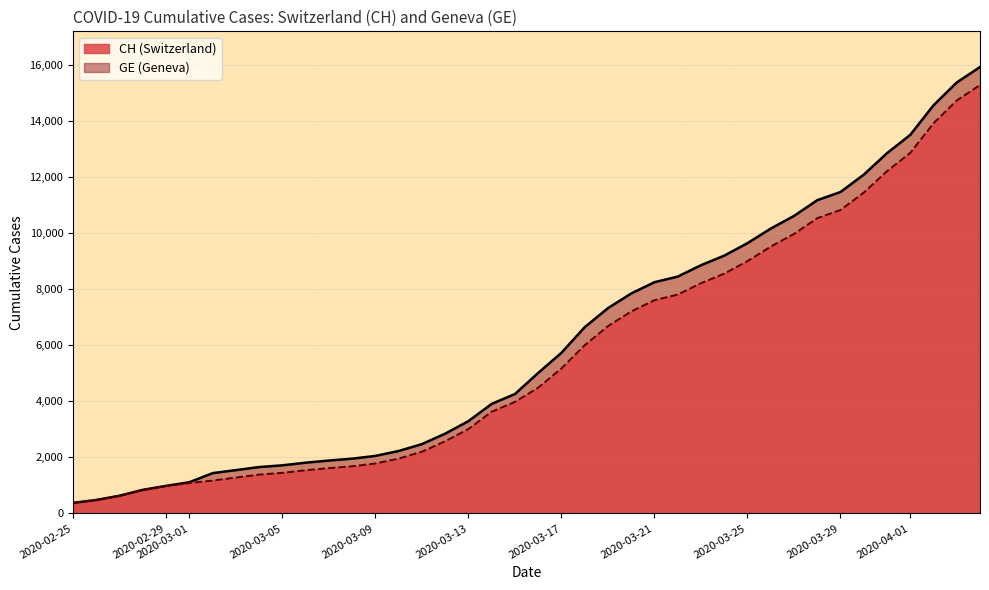

True or false: GE and CH cross at least once.

False